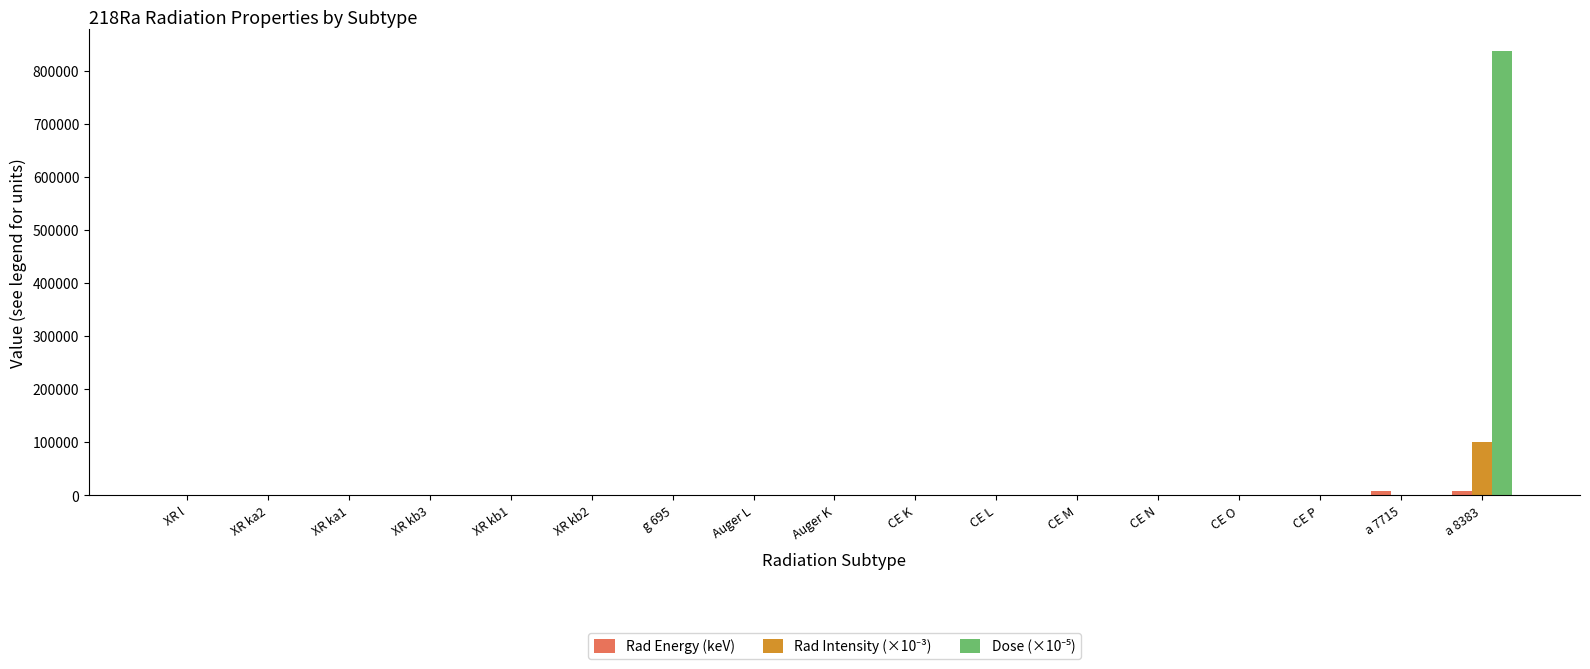

At which category is the sum across all series the highest?

a 8383